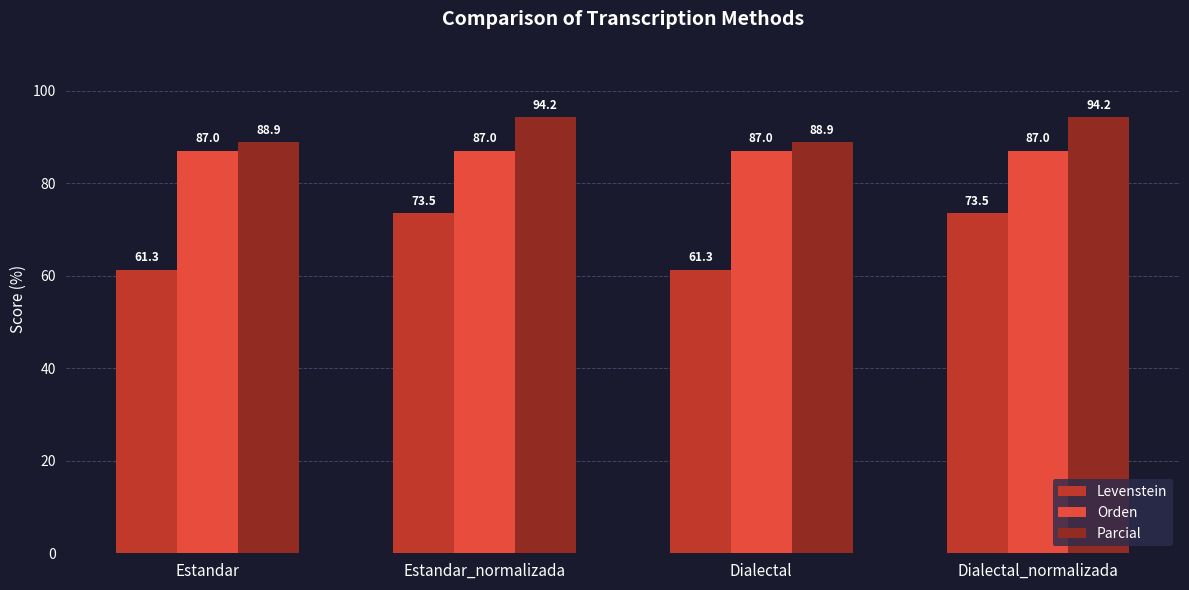

Which series has the largest total across all categories?

Parcial